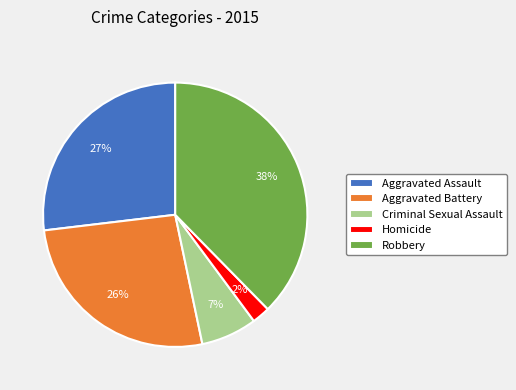

How many slices are in this pie chart?

5